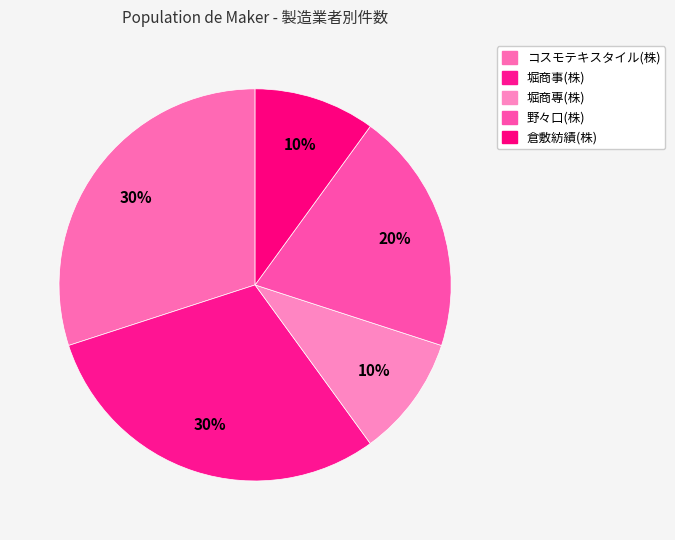

How many segments does this pie chart have?

5